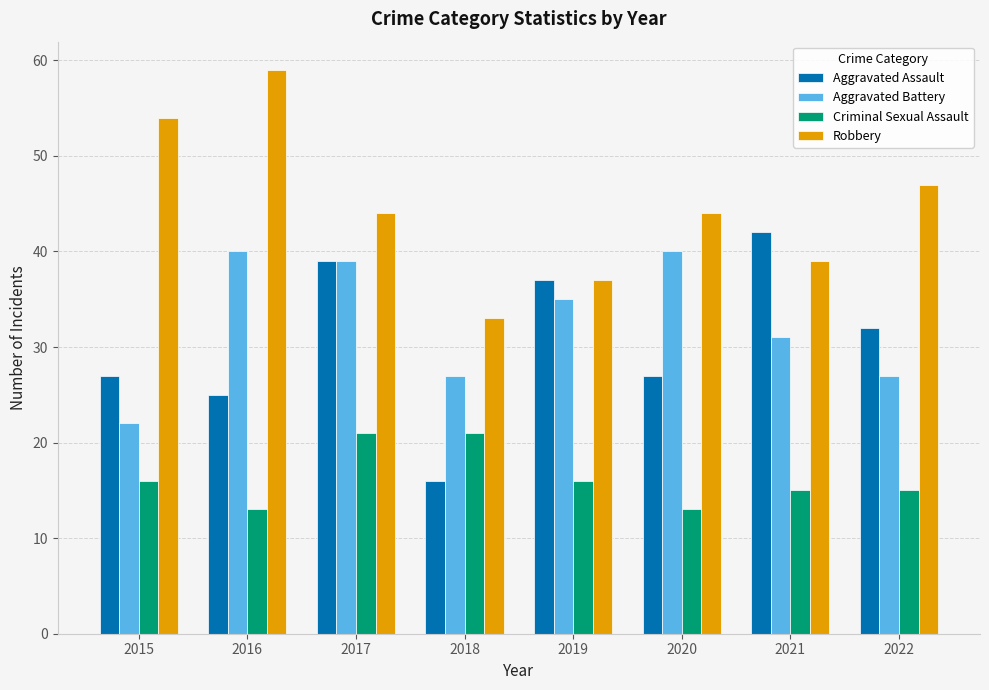

Where does the Robbery series first go above 44?

2015